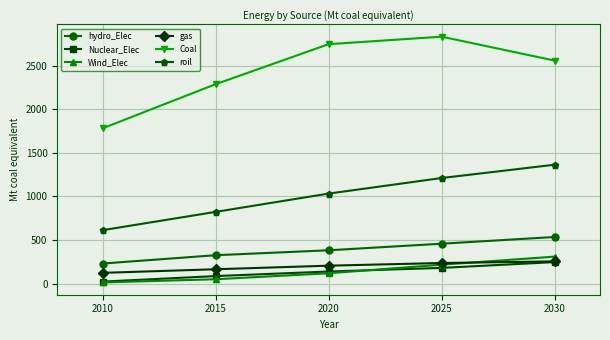

What is the smallest value displayed?

14.3